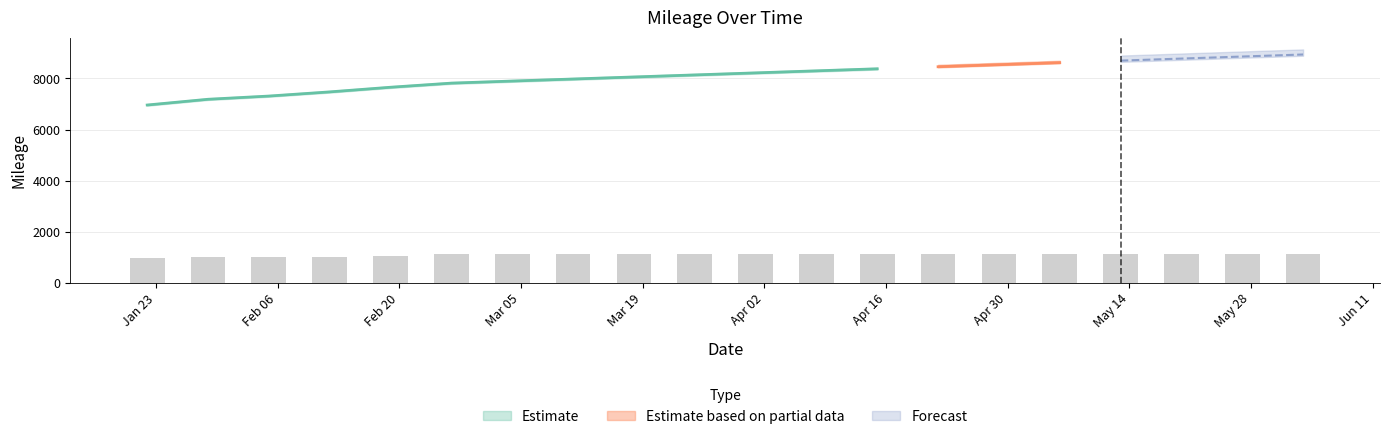

List the labels in order of value, smallest first.

1/22/2012, 1/29/2012, 2/5/2012, 2/12/2012, 2/19/2012, 2/26/2012, 3/4/2012, 3/11/2012, 3/18/2012, 3/25/2012, 4/1/2012, 4/8/2012, 4/15/2012, 4/22/2012, 4/29/2012, 5/6/2012, 5/13/2012, 5/20/2012, 5/27/2012, 6/3/2012